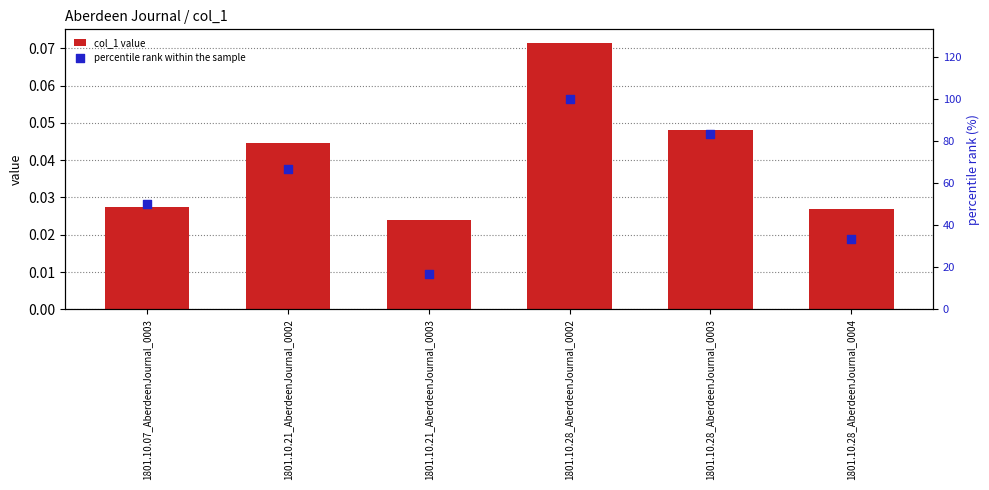

Which series reaches the minimum Y coordinate?

col_1 value